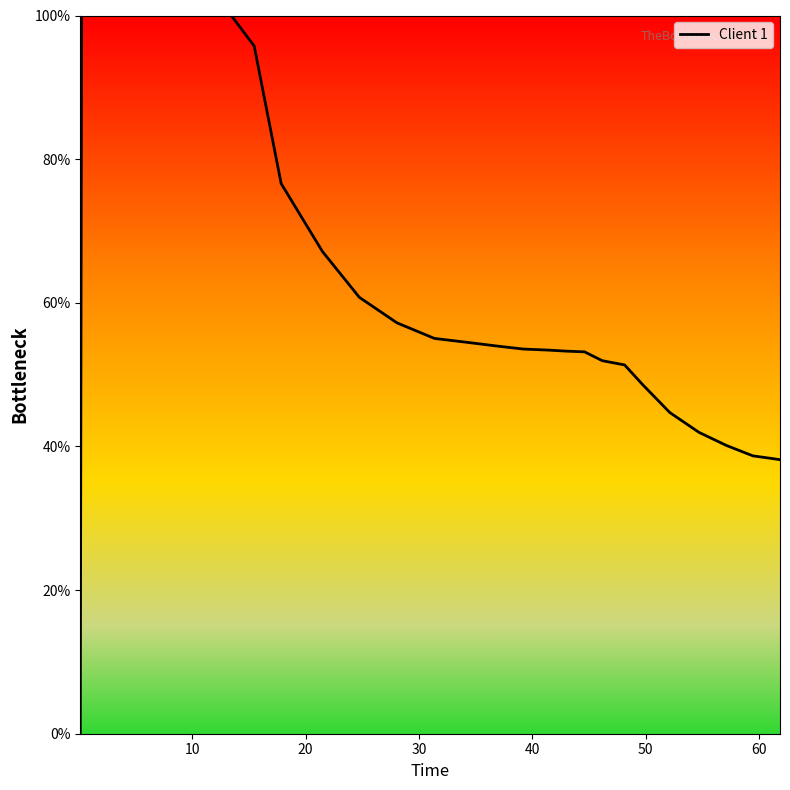

What is the maximum value shown in the chart?

100.0